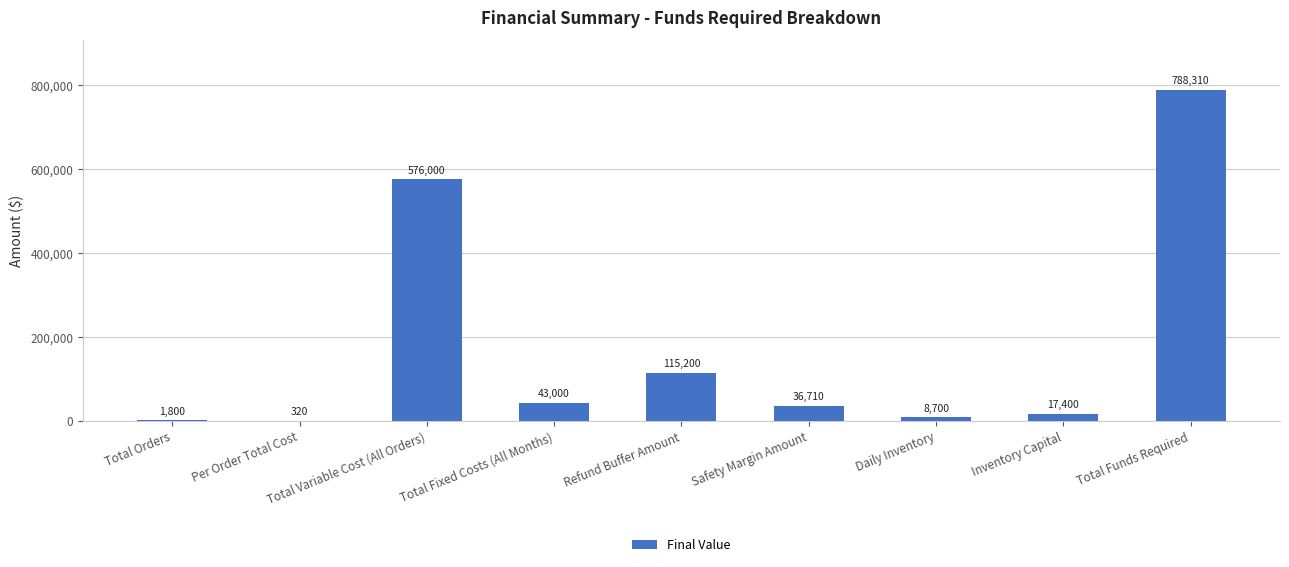

What is the ratio of the value at Safety Margin Amount to the value at Daily Inventory?

4.2